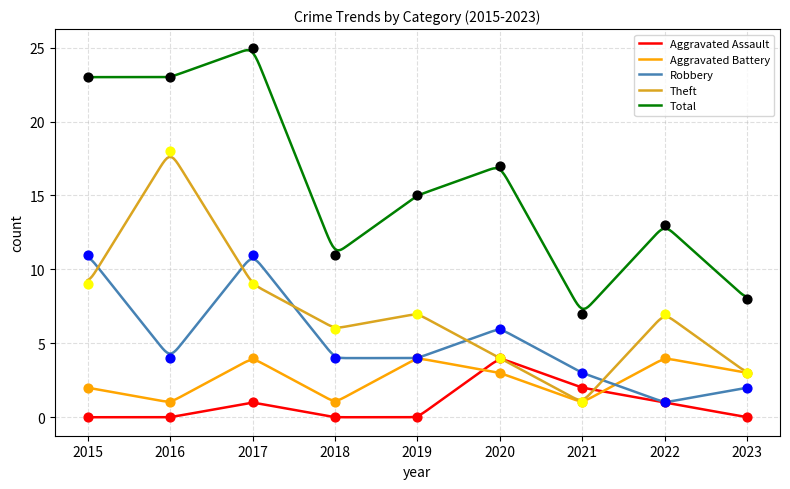

Which series reaches the maximum Y coordinate?

Total